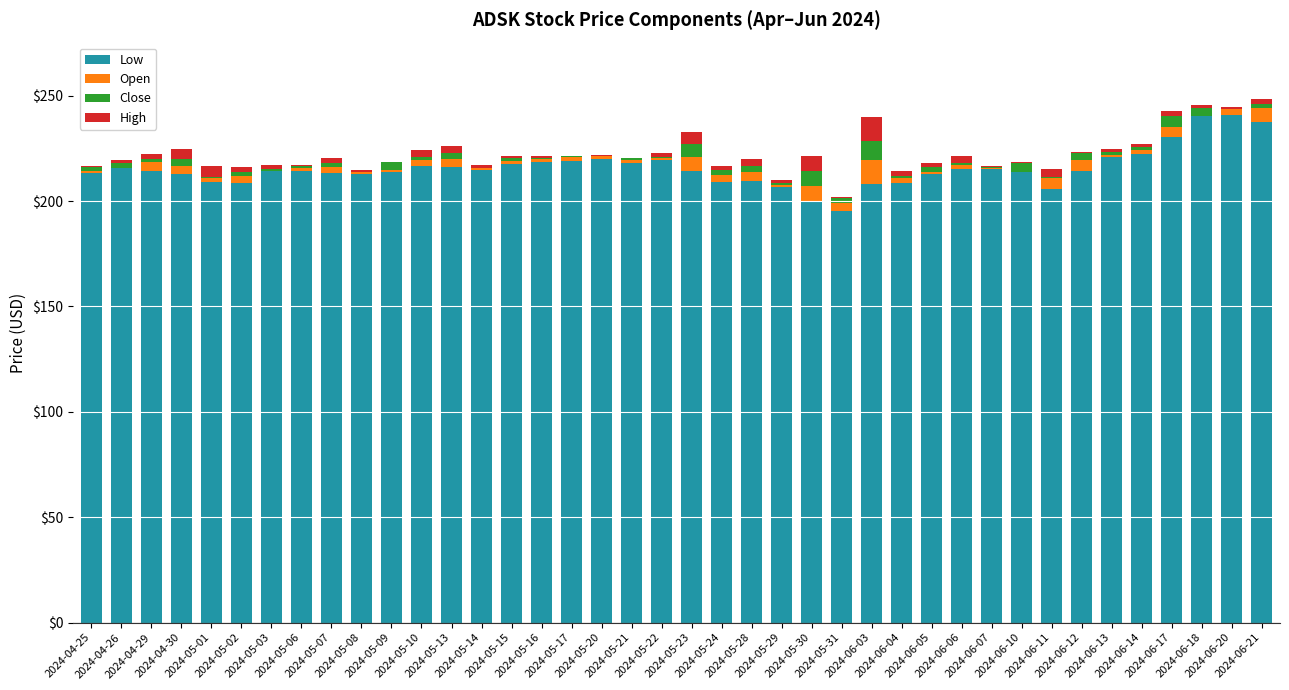

What is the sum of all Low values?

8625.4